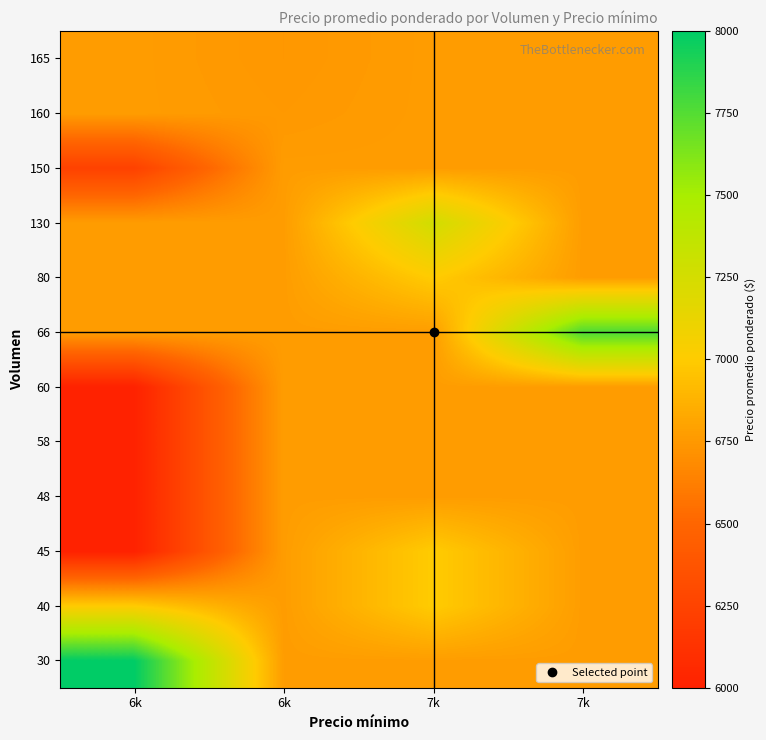

What is the smallest value displayed?

6000.0